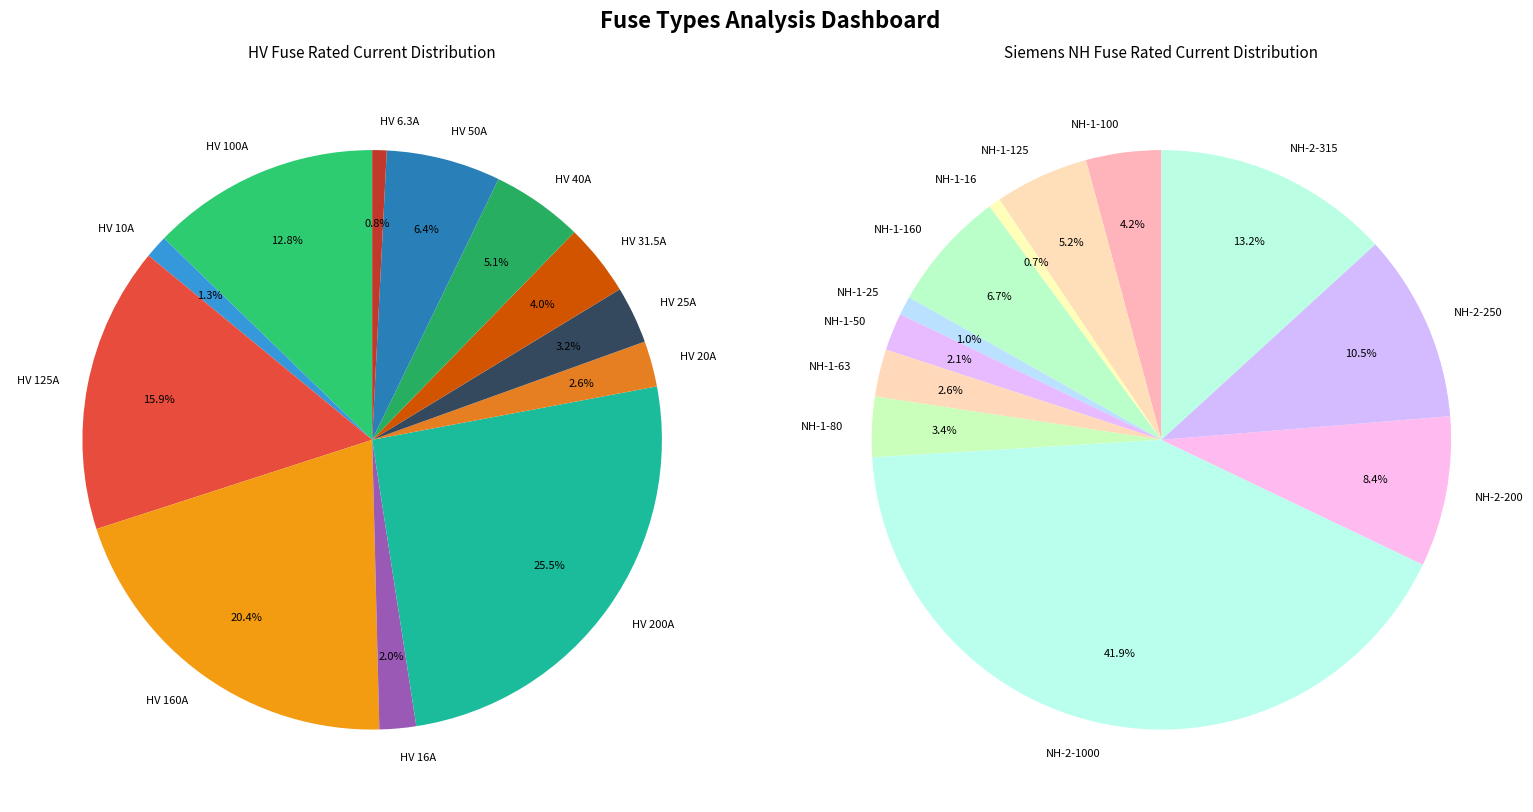

Count the number of slices in the pie.

12